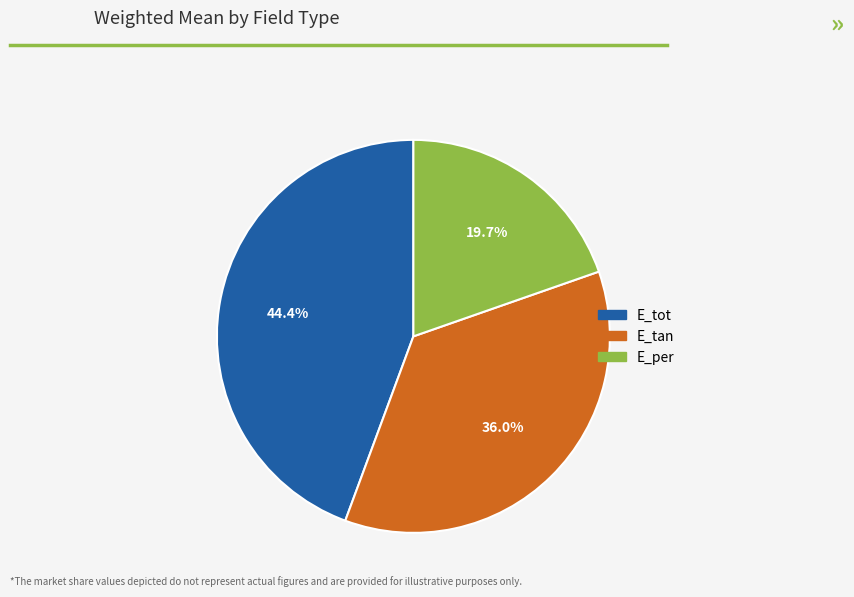

What portion of the pie excludes E_tan?

64.0%